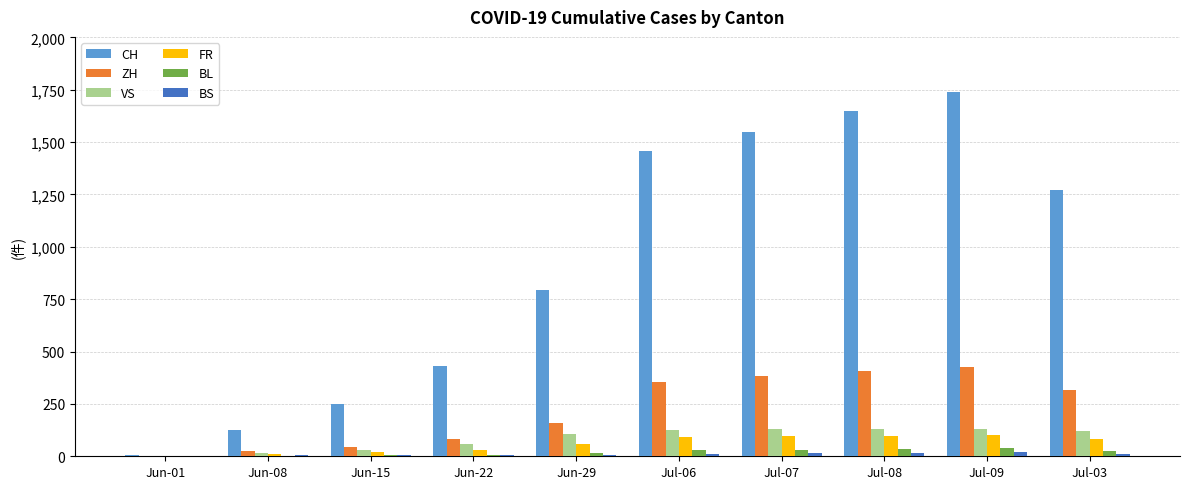

What is the difference between the CH values at Jul-03 and Jul-06?

183